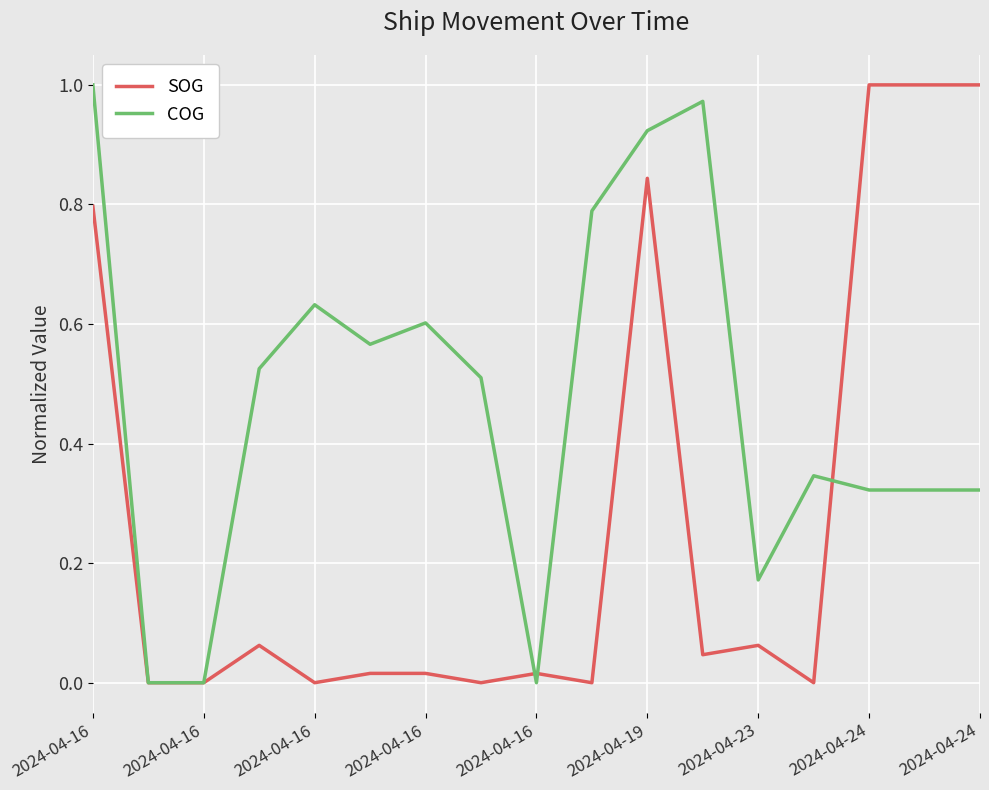

Which series has the largest total across all categories?

COG